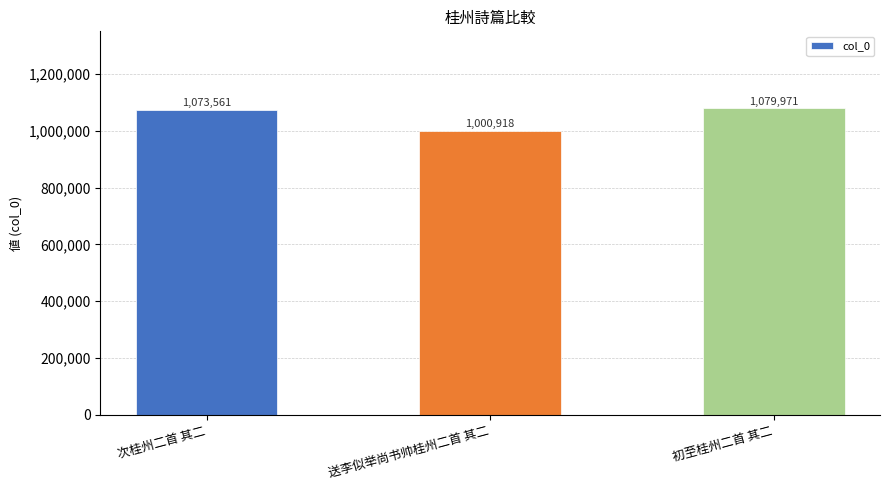

Reading left to right, what are all the values shown in this chart?

次桂州二首 其二=1073561	送李似举尚书帅桂州二首 其二=1000918	初至桂州二首 其二=1079971